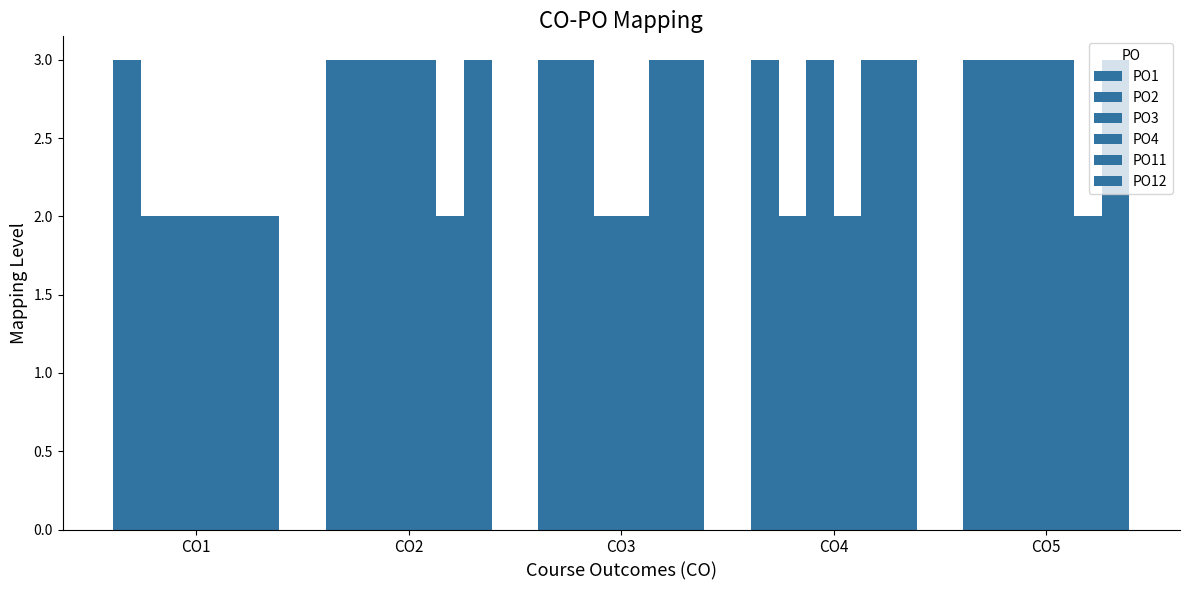

Reading right to left, what are all the values shown in this chart?

PO1: CO5=3	CO4=3	CO3=3	CO2=3	CO1=3
PO2: CO5=3	CO4=2	CO3=3	CO2=3	CO1=2
PO3: CO5=3	CO4=3	CO3=2	CO2=3	CO1=2
PO4: CO5=3	CO4=2	CO3=2	CO2=3	CO1=2
PO11: CO5=2	CO4=3	CO3=3	CO2=2	CO1=2
PO12: CO5=3	CO4=3	CO3=3	CO2=3	CO1=2